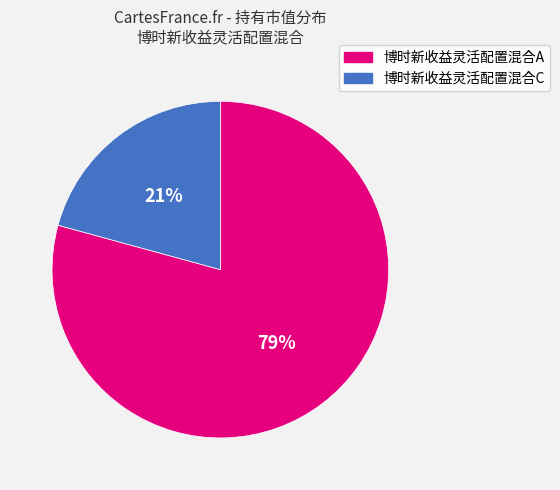

To the nearest percent, what portion does 博时新收益灵活配置混合A represent?

79%